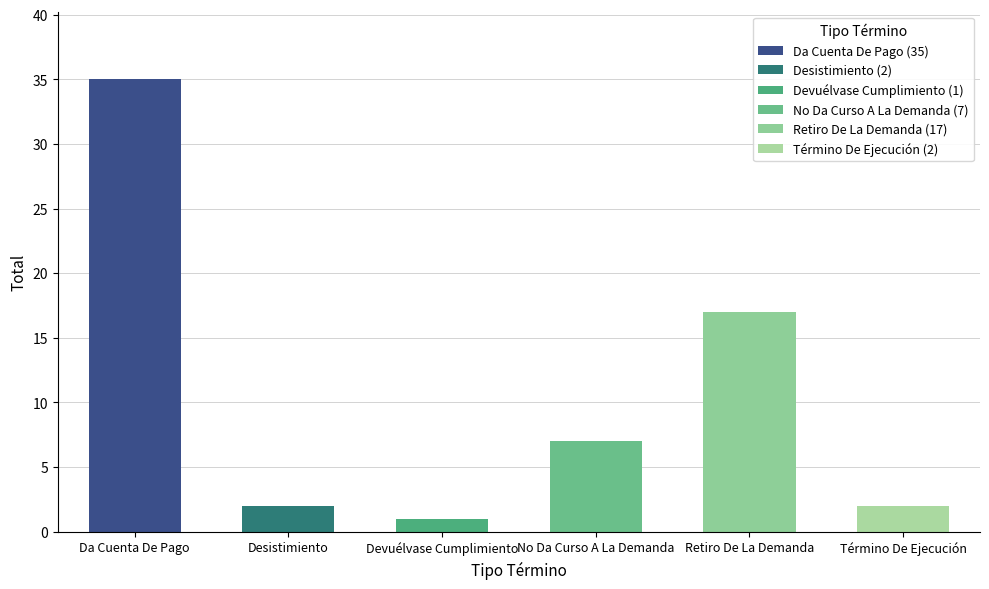

What is the greatest value displayed?

35